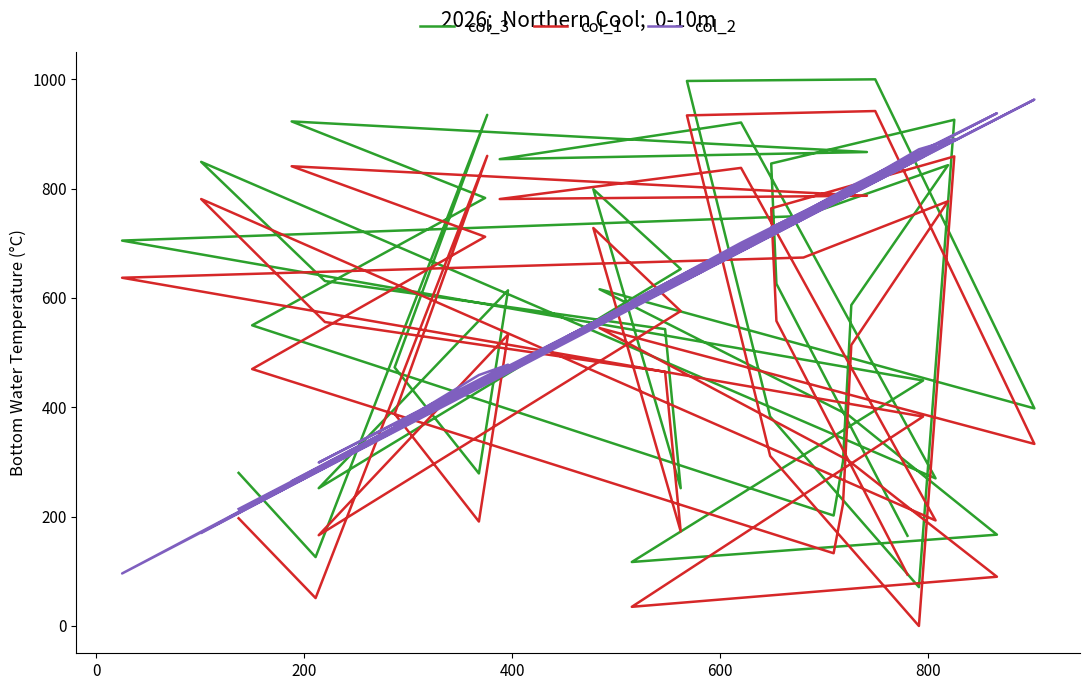

The value of col_3 at 21 is 495. True or false?

False